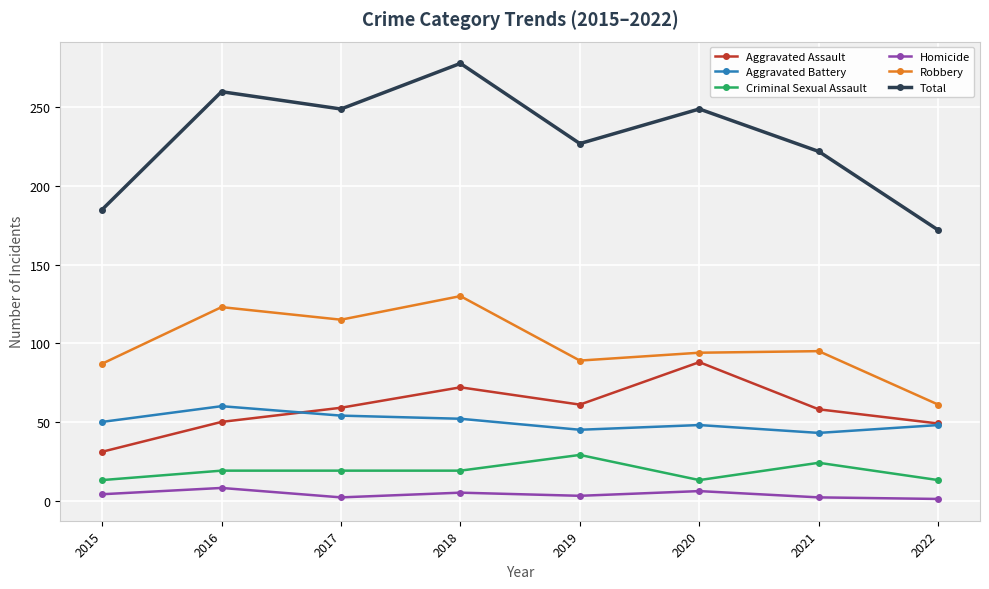

How many series are shown in this chart?

6